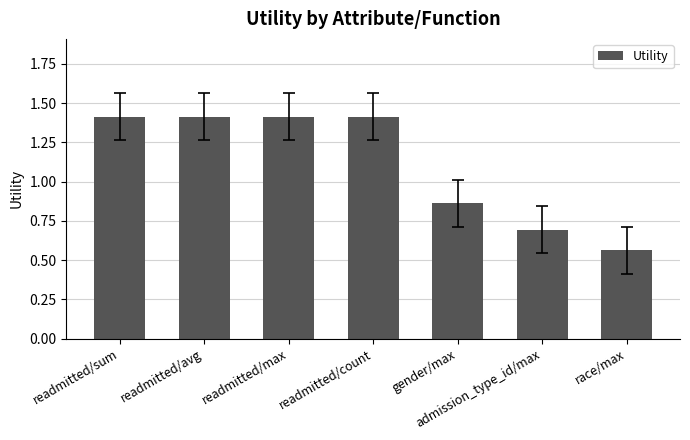

Where does the data first go above 1?

readmitted/sum